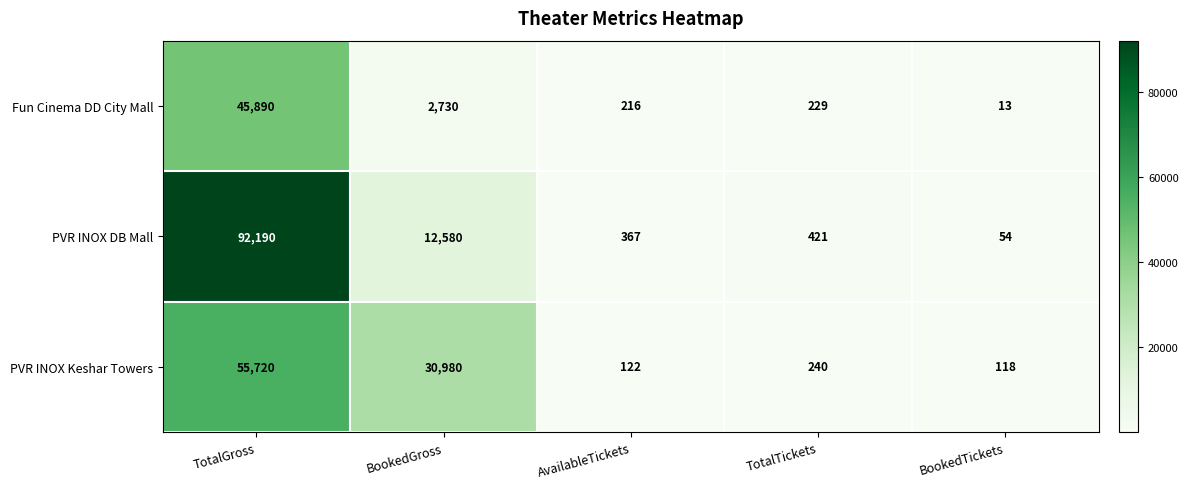

Reading left to right, list all the values displayed in this chart.

Fun Cinema DD City Mall: TotalGross=45890	BookedGross=2730	AvailableTickets=216	TotalTickets=229	BookedTickets=13
PVR INOX DB Mall: TotalGross=92190	BookedGross=12580	AvailableTickets=367	TotalTickets=421	BookedTickets=54
PVR INOX Keshar Towers: TotalGross=55720	BookedGross=30980	AvailableTickets=122	TotalTickets=240	BookedTickets=118